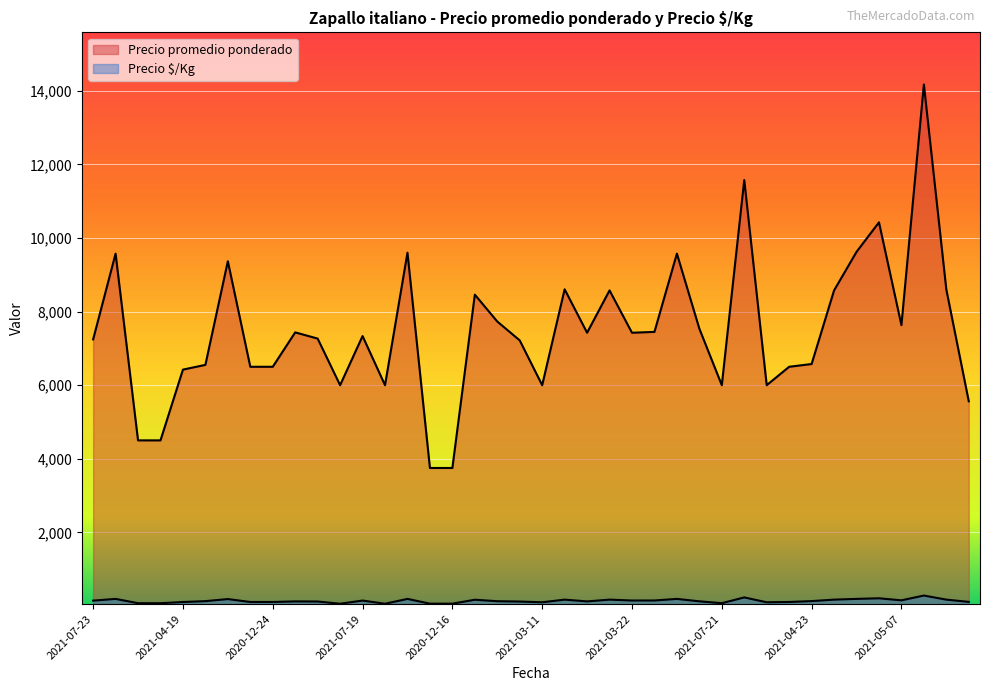

True or false: Precio promedio ponderado and Precio $/Kg cross at least once.

False